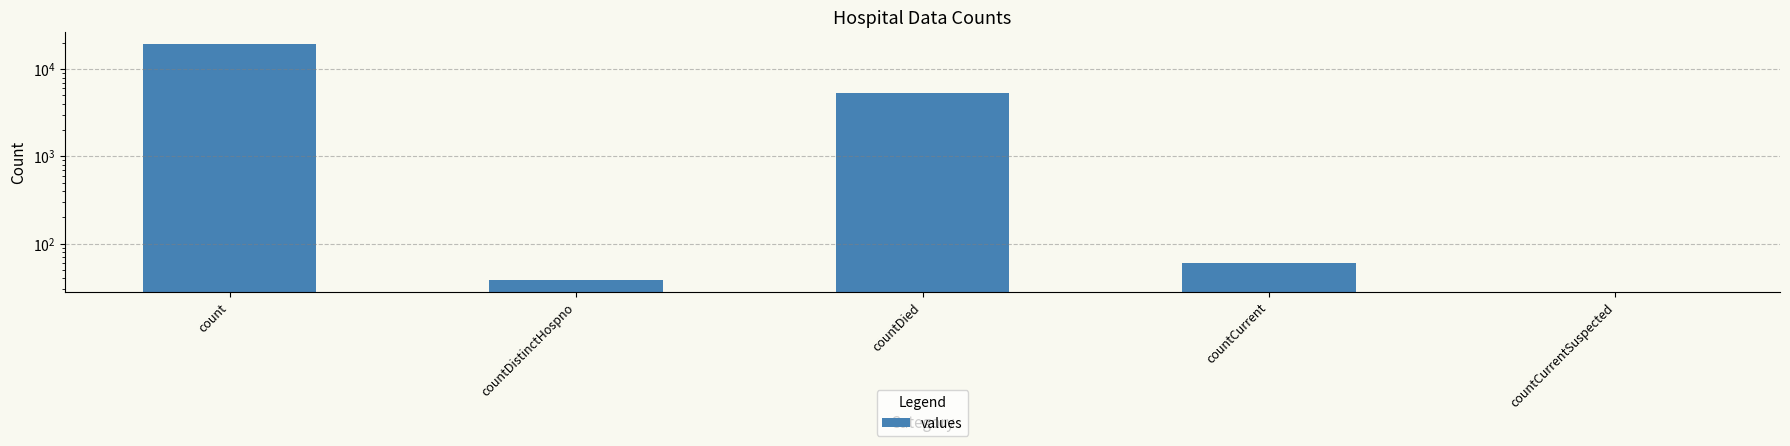

List the labels in order of value, largest first.

count, countDied, countCurrent, countDistinctHospno, countCurrentSuspected